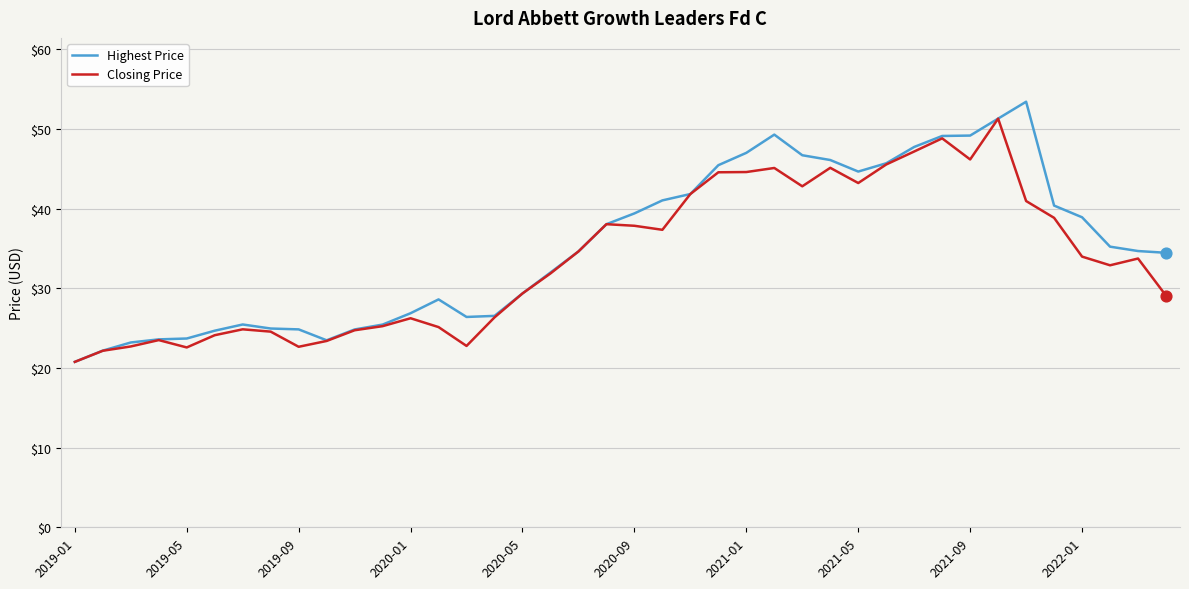

What is the maximum value shown in the chart?

53.4